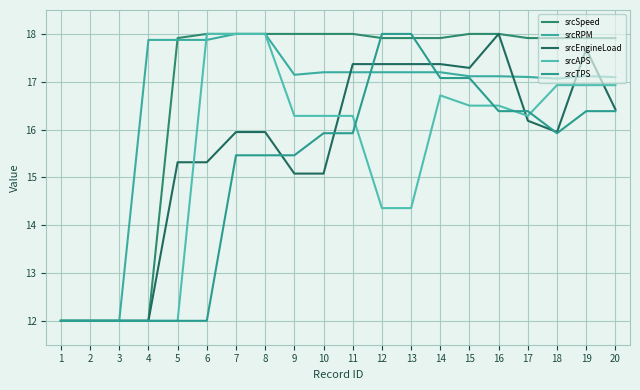

Does the chart display data point markers on the line(s)?

No